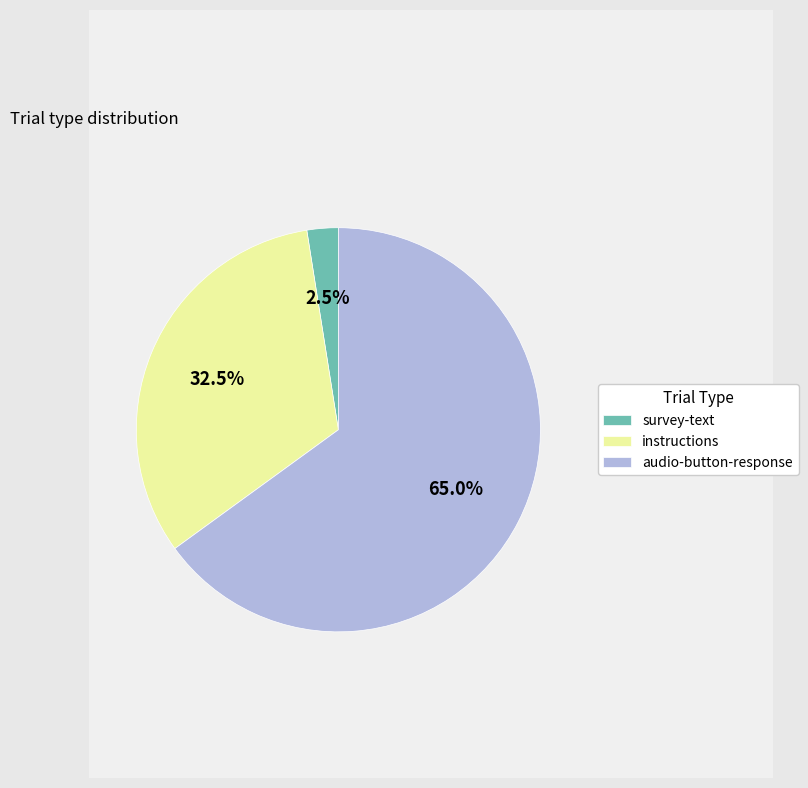

Which slice is the largest?

audio-button-response